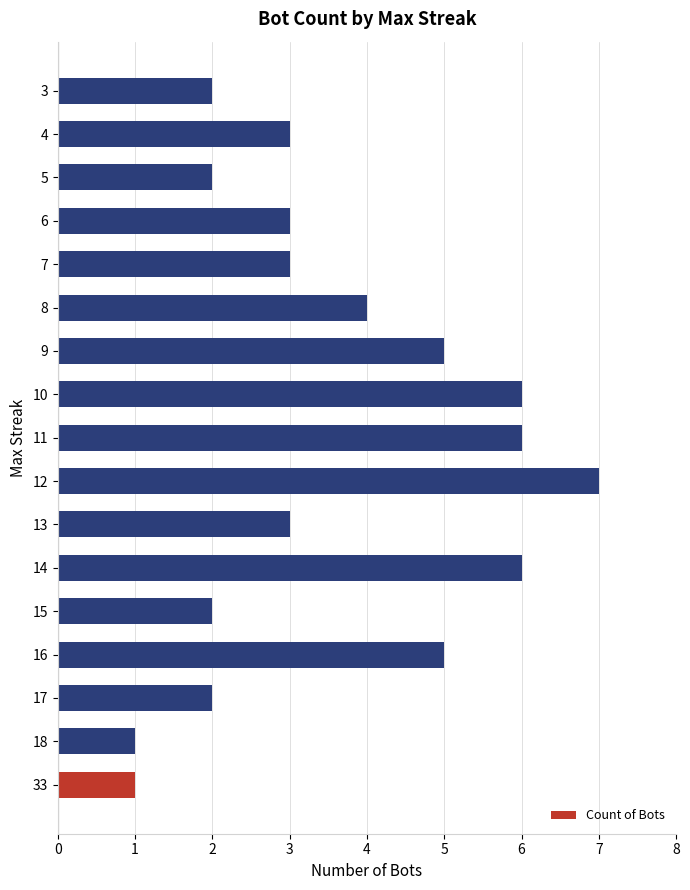

Between 11 and 5, which is larger?

11